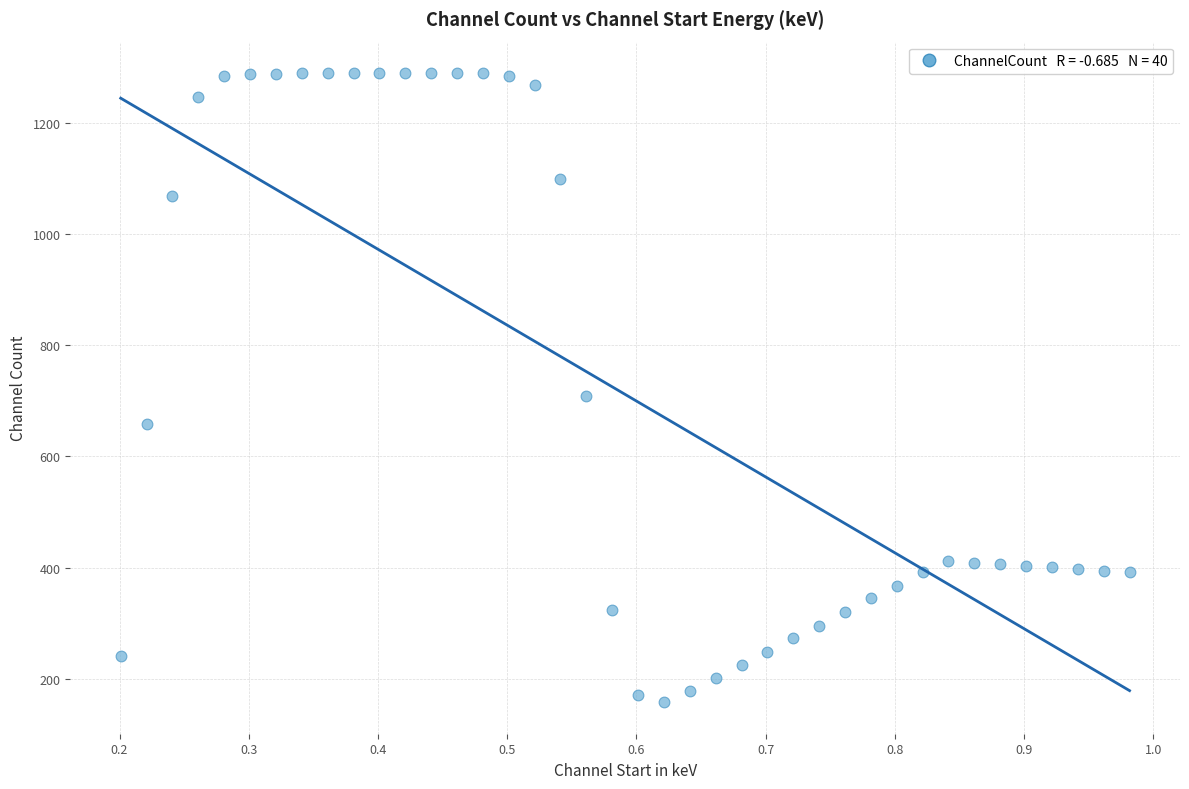

What is the range of X values (max minus min)?

0.8